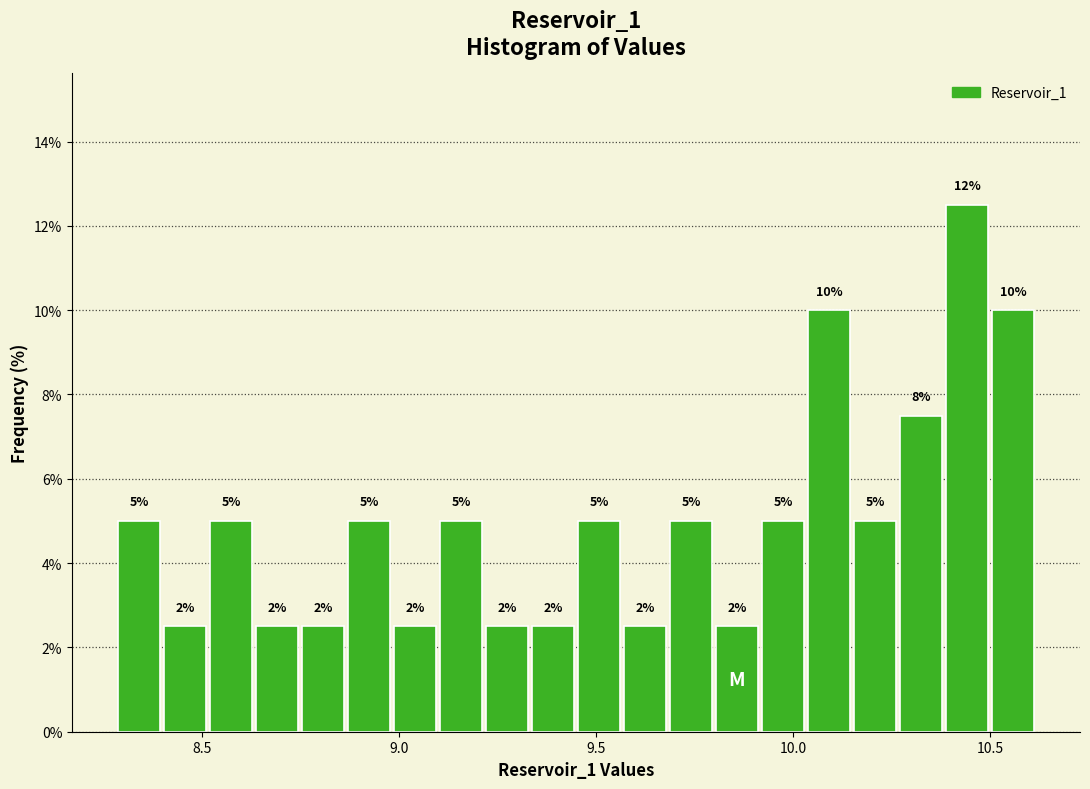

Read against the x-axis, roughly where is the centre of the tallest bar?

10.45